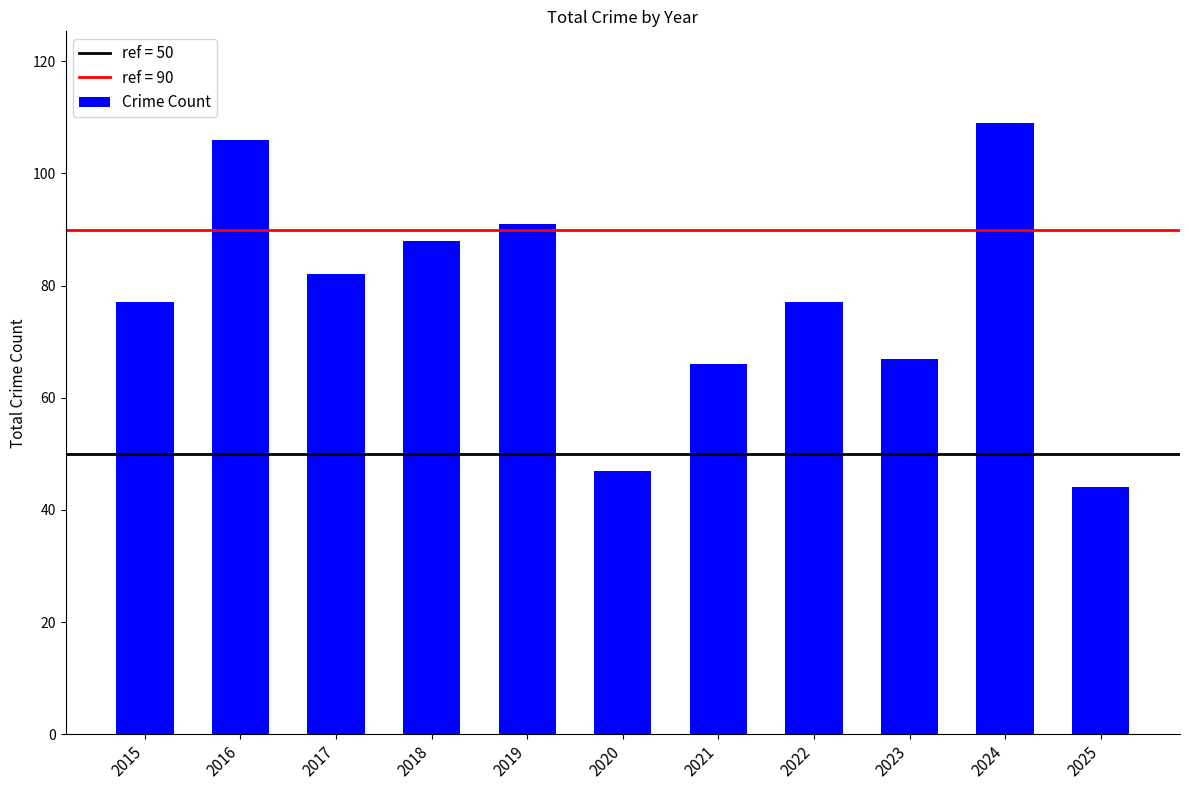

How many categories are shown in the chart?

11